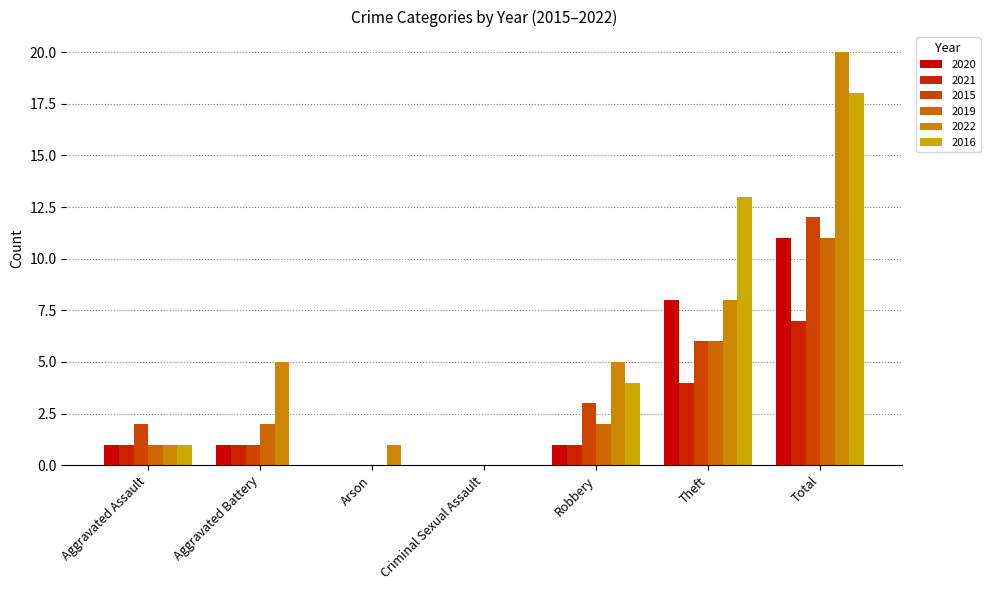

What position from the right is Criminal Sexual Assault?

4